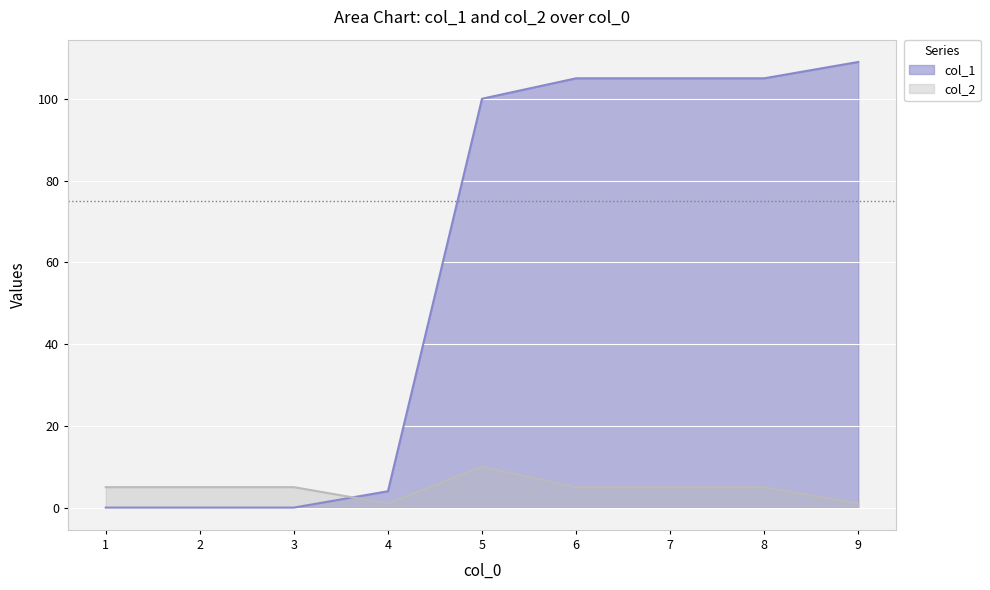

Which category has the lowest value in the col_1 series?

1